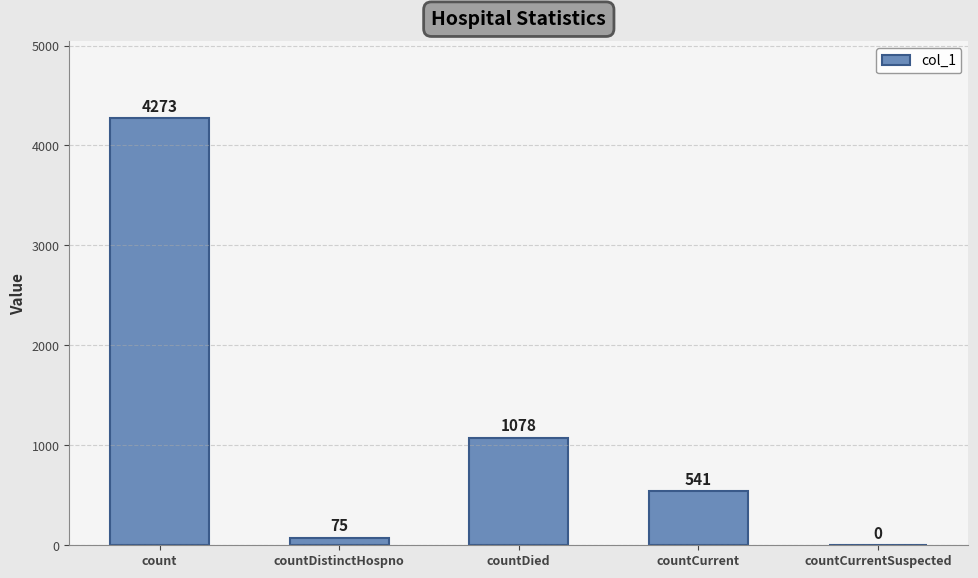

What is the change in value from count to countCurrentSuspected?

-4273